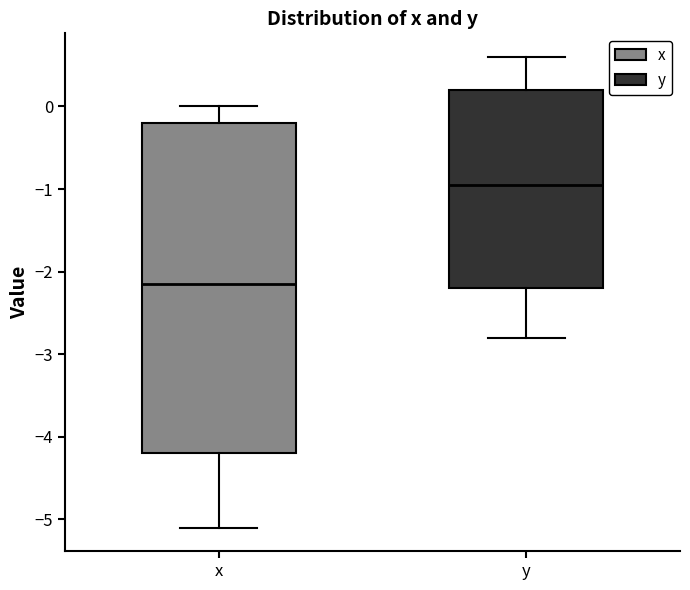

Which box is the tallest, from its lower edge to its upper edge?

x